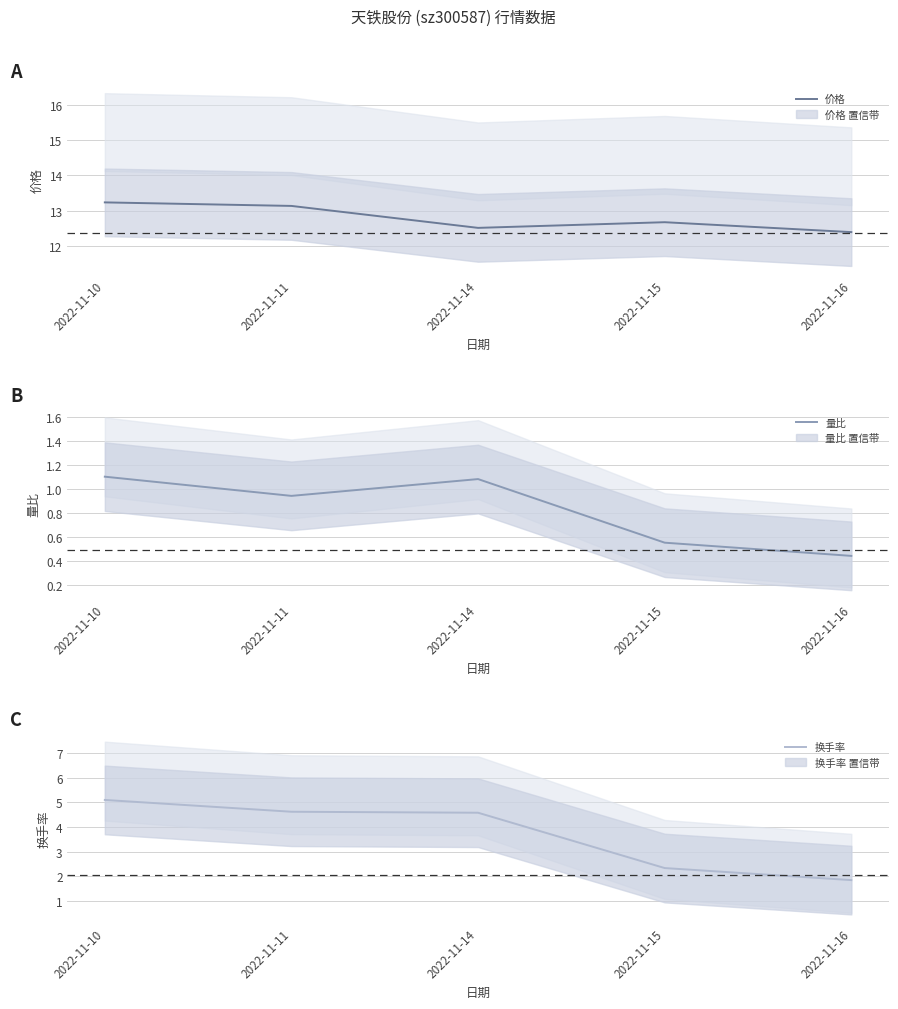

In 量比, how many points are lower than both neighbors (excluding endpoints)?

1